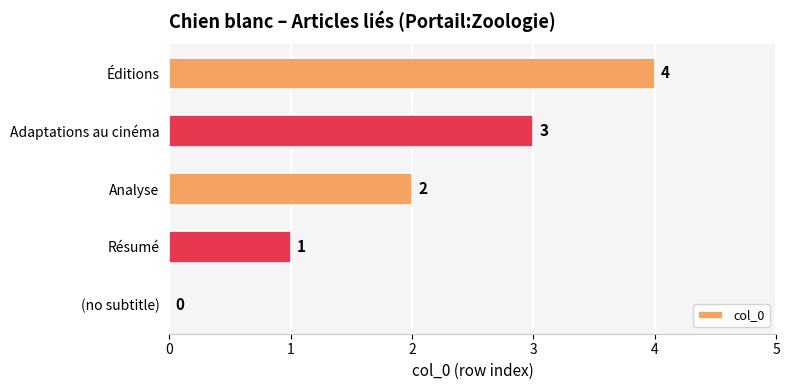

What is the ratio of the value at Analyse to the value at Résumé?

2.0